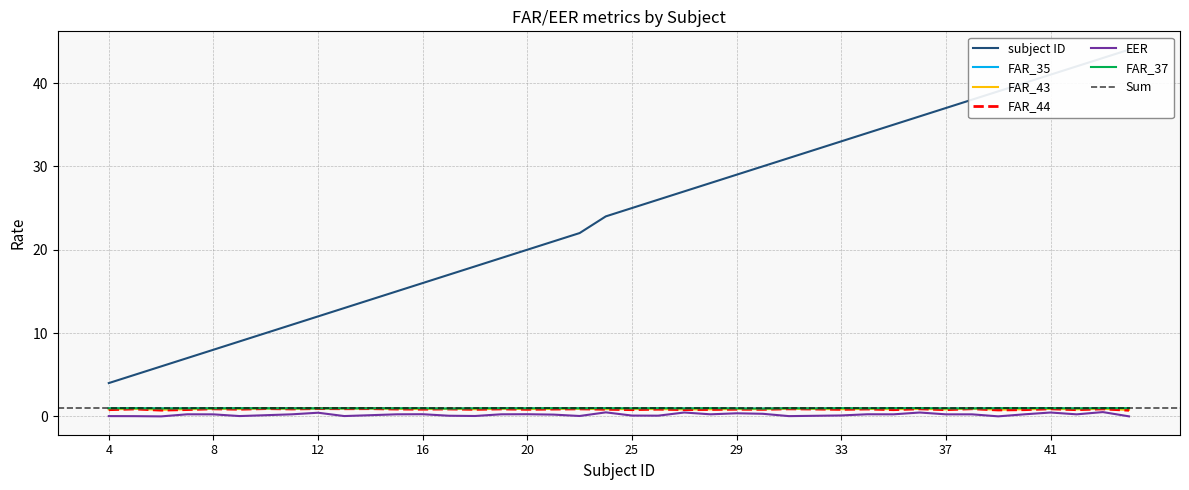

Reading left to right, extract all data points from this chart.

subject ID: 4.0	5.0	6.0	7.0	8.0	9.0	10.0	11.0	12.0	13.0	14.0	15.0	16.0	17.0	18.0	19.0	20.0	21.0	22.0	24.0	25.0	26.0	27.0	28.0	29.0	30.0	31.0	32.0	33.0	34.0	35.0	36.0	37.0	38.0	39.0	40.0	41.0	42.0	43.0	44.0
FAR_35: 0.9	1.0	0.9	0.9	1.0	1.0	1.0	1.0	0.9	0.9	1.0	1.0	0.9	0.9	0.9	0.9	0.9	0.9	0.9	0.9	0.9	0.9	0.9	0.9	0.9	0.9	0.9	0.9	0.9	0.9	0.9	0.9	0.9	0.9	0.9	0.9	0.9	0.9	0.9	0.9
FAR_43: 0.8	0.9	0.8	0.9	0.9	0.9	0.9	0.9	0.9	0.9	0.9	0.9	0.9	0.9	0.9	0.9	0.9	0.9	0.9	0.9	0.9	0.9	0.8	0.9	0.9	0.9	0.9	0.9	0.9	0.9	0.9	0.9	0.8	0.9	0.8	0.9	0.9	0.8	0.9	0.8
FAR_44: 0.8	0.9	0.7	0.8	0.9	0.9	0.9	0.9	0.9	0.9	0.9	0.9	0.9	0.9	0.8	0.9	0.8	0.9	0.9	0.9	0.8	0.9	0.8	0.8	0.9	0.8	0.9	0.9	0.8	0.9	0.8	0.9	0.8	0.9	0.8	0.8	0.9	0.8	0.9	0.7
EER: 0.0	0.0	0.0	0.3	0.2	0.0	0.1	0.3	0.4	0.0	0.1	0.3	0.3	0.1	0.1	0.3	0.3	0.2	0.1	0.5	0.1	0.1	0.5	0.3	0.4	0.3	0.0	0.1	0.1	0.3	0.3	0.5	0.2	0.2	0.0	0.3	0.5	0.2	0.5	0.0
FAR_37: 1.0	1.0	1.0	1.0	1.0	1.0	1.0	1.0	1.0	1.0	1.0	1.0	1.0	0.9	1.0	1.0	1.0	1.0	1.0	1.0	1.0	1.0	1.0	1.0	1.0	0.9	1.0	1.0	1.0	1.0	1.0	1.0	1.0	1.0	1.0	1.0	1.0	1.0	1.0	1.0